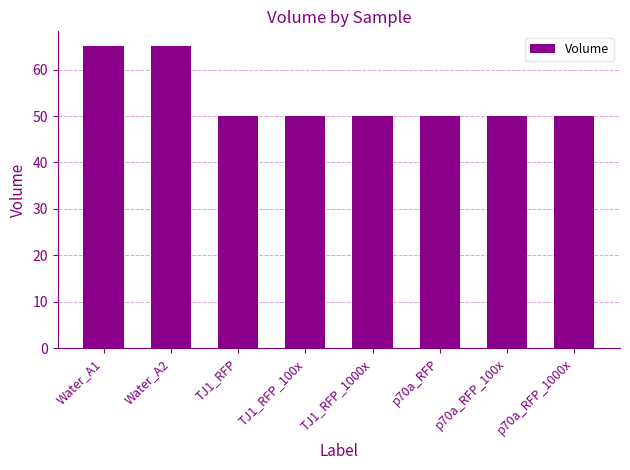

What is the smallest value displayed?

50